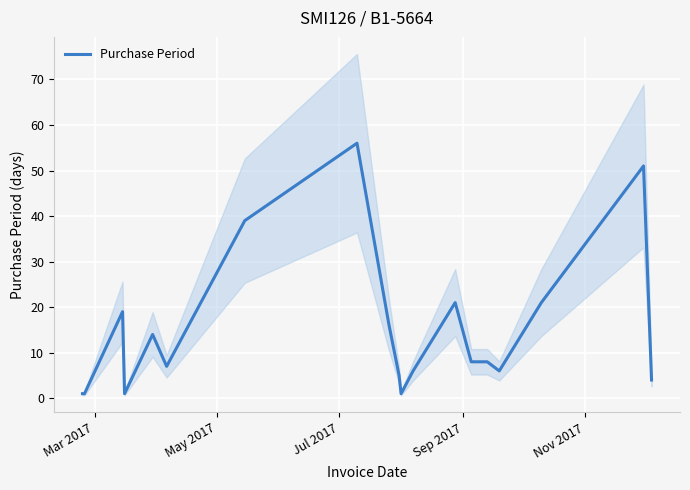

Count the number of values greater than 8.

8